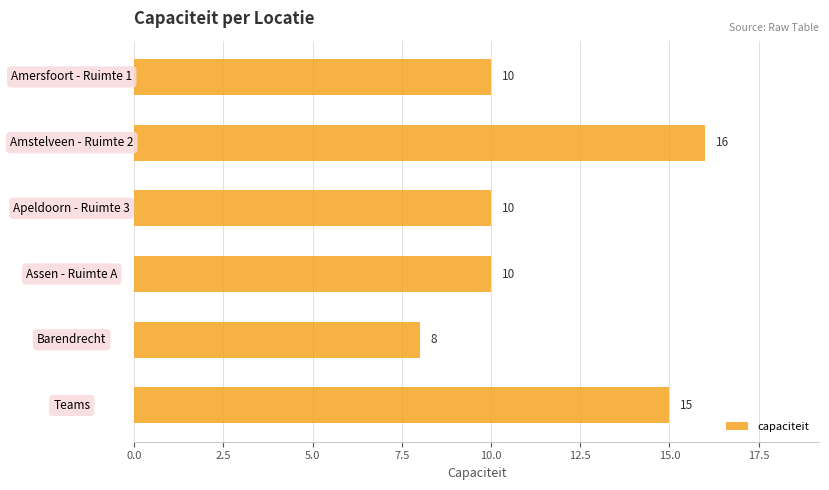

Reading bottom to top, transcribe all the data shown in this chart.

15	8	10	10	16	10